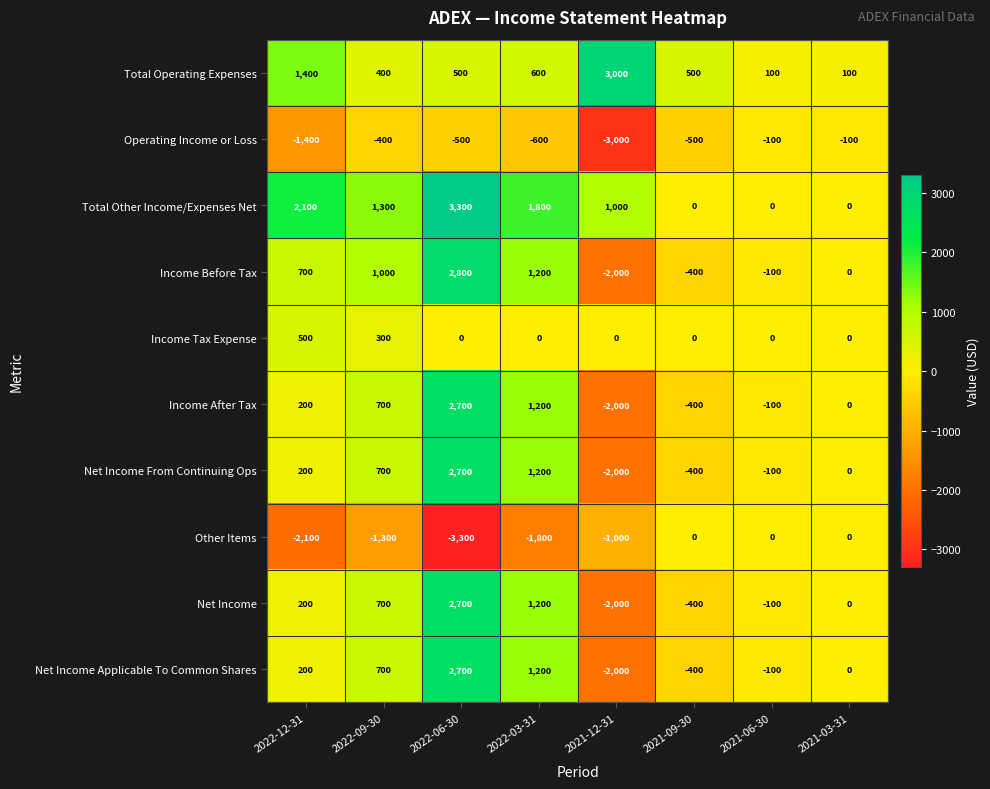

The value of Operating Income or Loss at 2022-03-31 is -190. True or false?

False